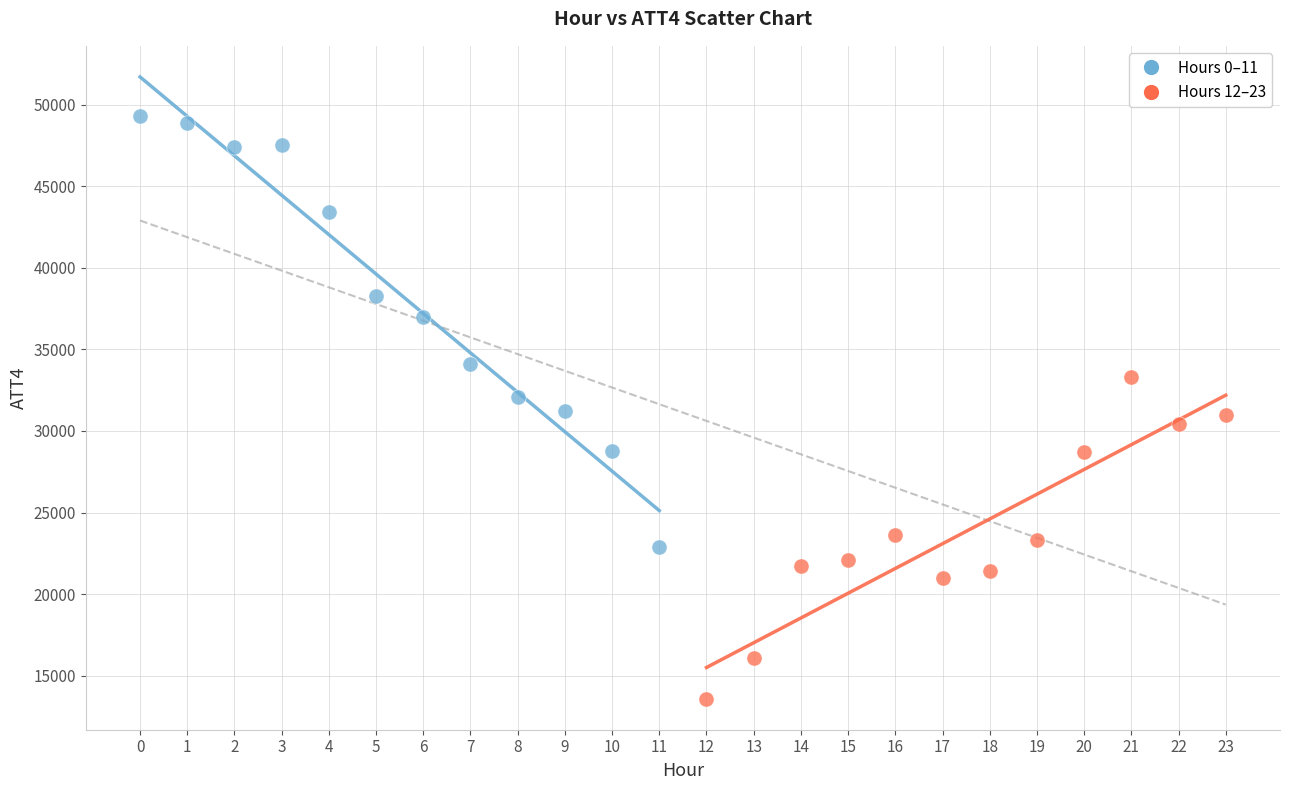

Which series contains the highest Y value?

Hours 0–11